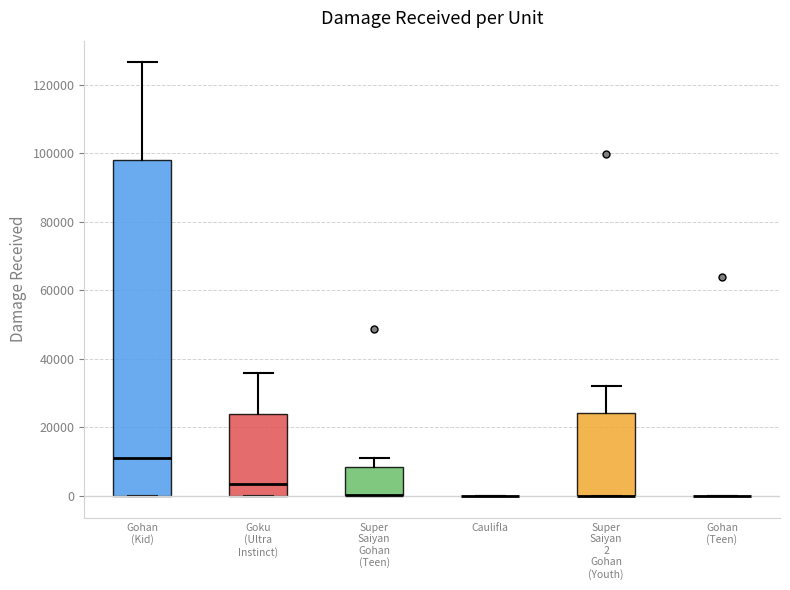

Where is the upper edge of the box for Super Saiyan Gohan (Teen) on the y-axis? The values are not printed on the chart, so give them approximately, as read against the axis.

8000